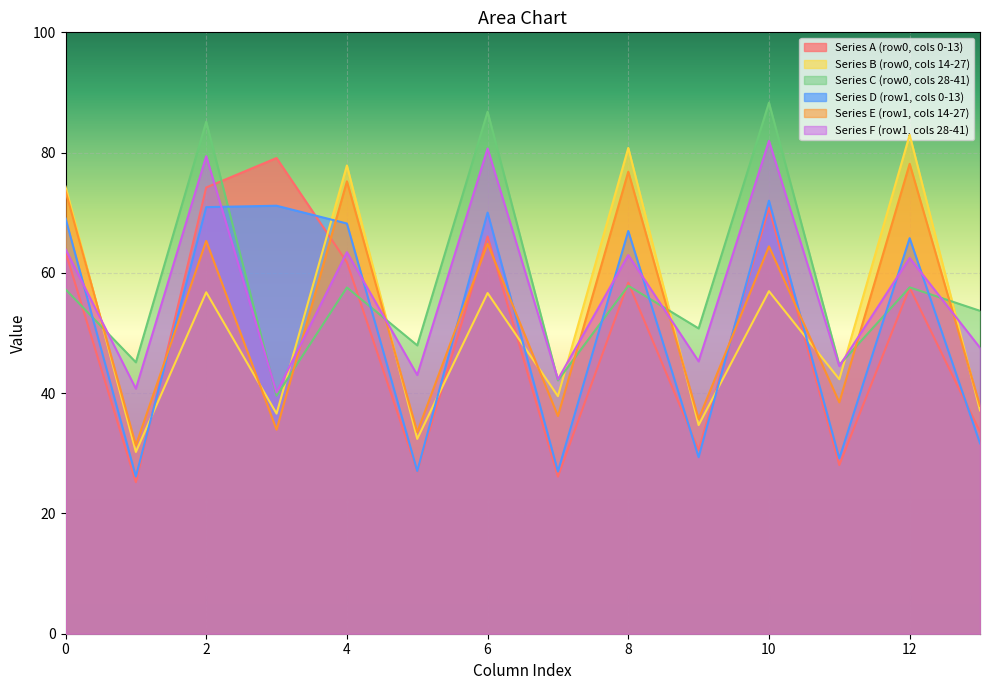

The Series F (row1, cols 28-41) series shows 107.2 at 12. True or false?

False